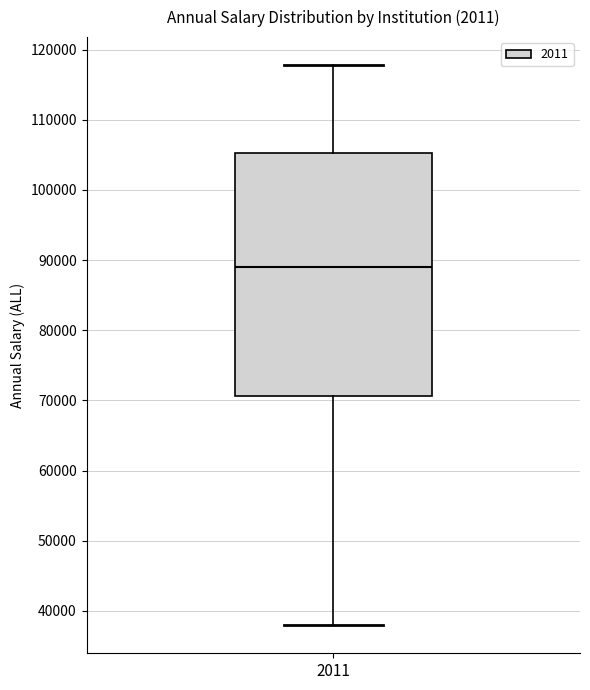

Read this box plot against the y-axis: the position of the median line, the range covered by the box, and the ends of both whiskers. The values are not printed on the chart, so give them approximately, as read against the axis.

median 89000, box 71000 to 105000, whiskers 38000 to 118000